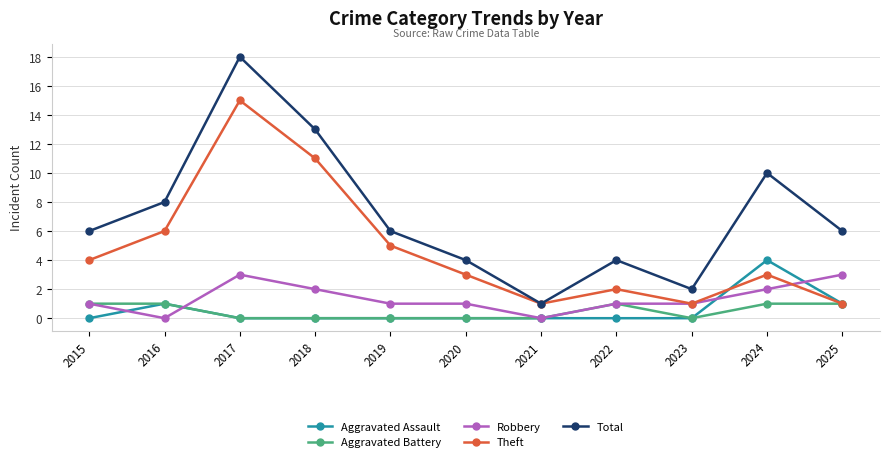

Rank the series by their maximum value, from lowest to highest.

Aggravated Battery, Robbery, Aggravated Assault, Theft, Total